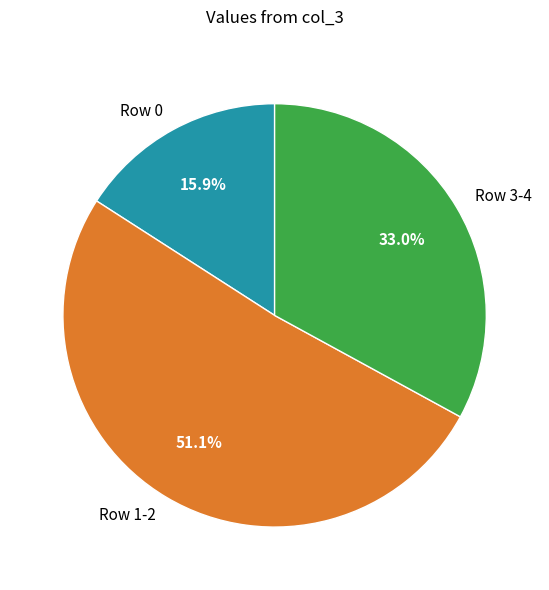

Rank the categories by value from highest to lowest.

Row 1-2, Row 3-4, Row 0